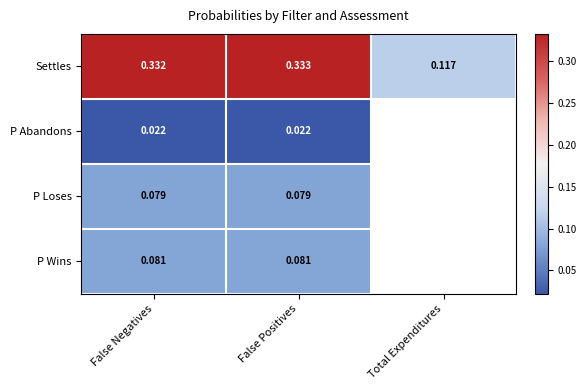

At False Positives, list the series in order from largest to smallest.

Settles, P Wins, P Loses, P Abandons